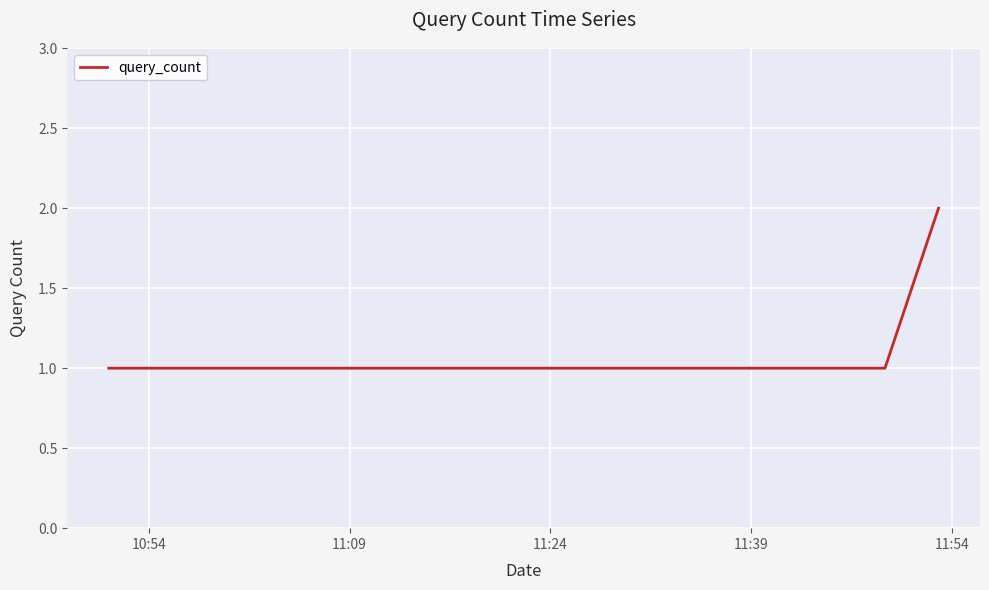

True or false: the data has more than 2 interior local peaks.

False